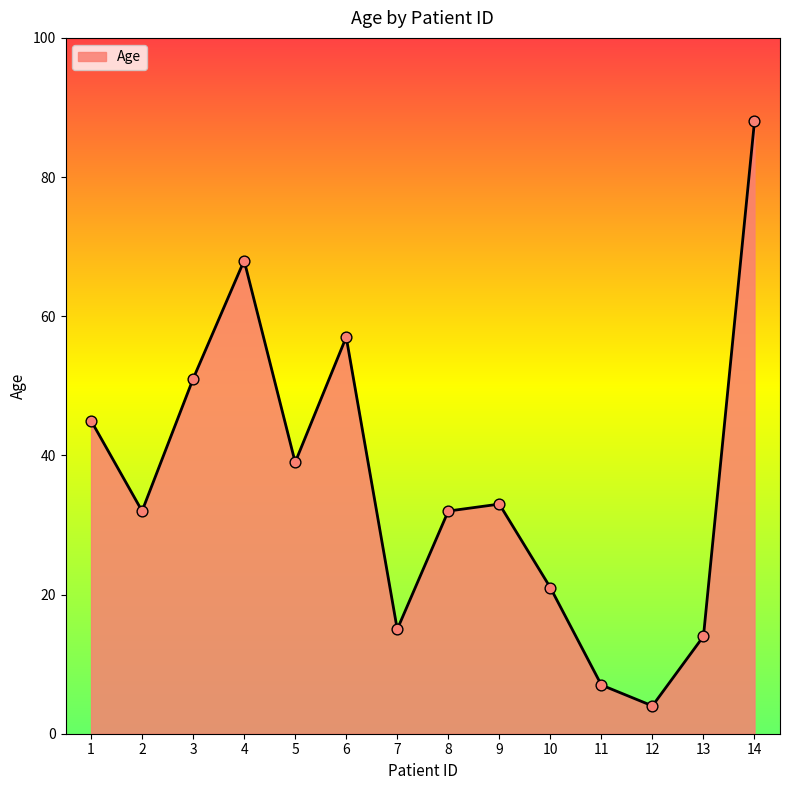

What is the change in value from 2 to 5?

+7